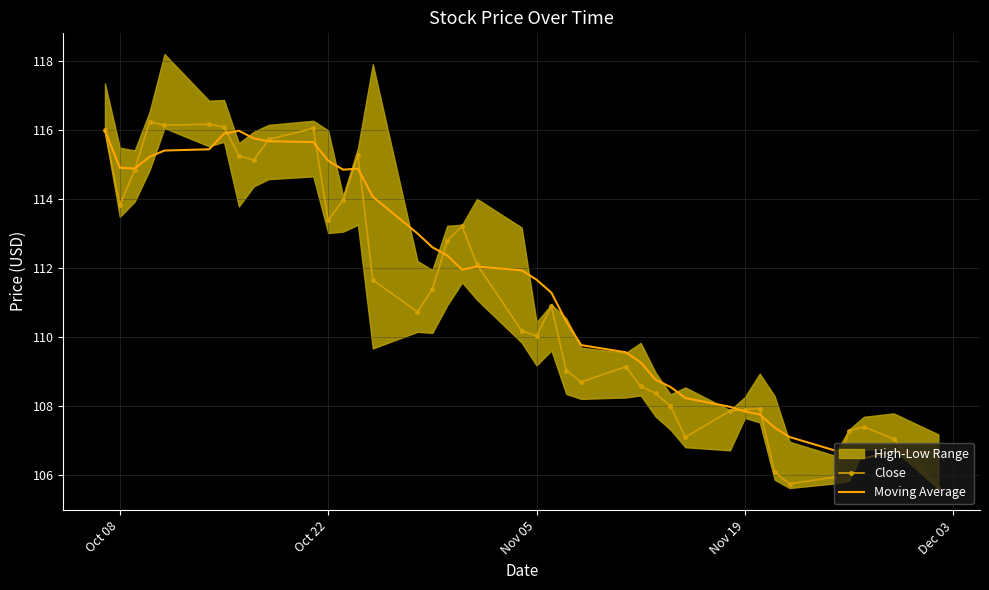

What is the lowest value of the Moving Average series?

106.5